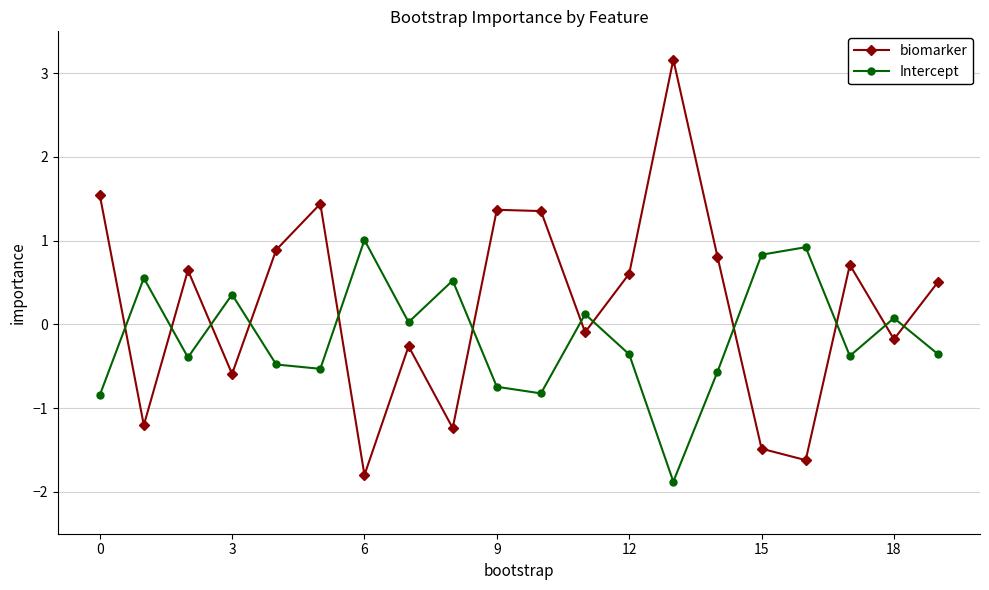

What is the value of the Intercept point at the 5th from the left?

-0.5